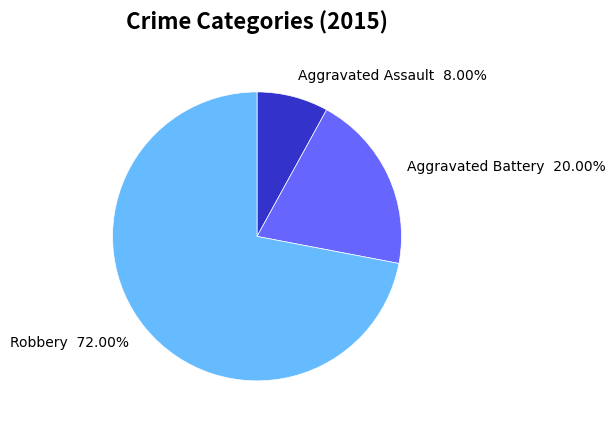

Which category accounts for the majority?

Robbery 72.00%